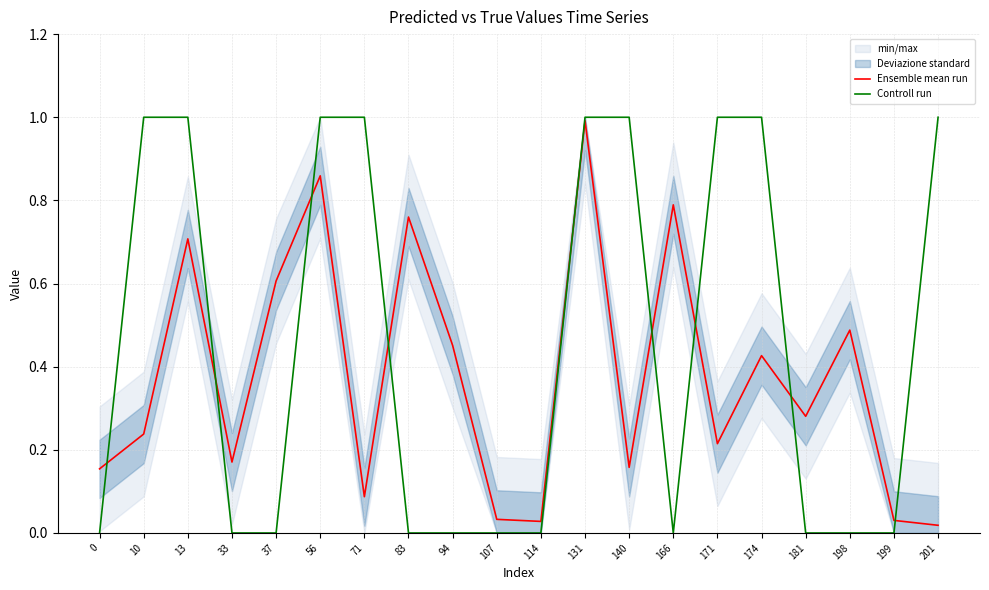

At which label does Ensemble mean run reach its peak?

131